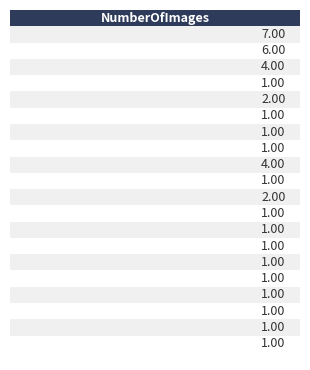

Rank the categories by value from lowest to highest.

Albert_Johan_Backer, Arthur_Seyss-Inquart, Avegoor, Beijnes, Binnenhof_(Den_Haag), Dag_van_de_Arbeid, Dam_(Amsterdam), Distributiewet, Dreigbrief, Erich_Naumann, Ernst_Voorhoeve, Fritz_Schmidt, Gasgenerator, Genealogie, Anton_Mussert, Cor_van_Deutekom, 1943, Bevrijdingsmuseum_Zeeland, 1942, 1941